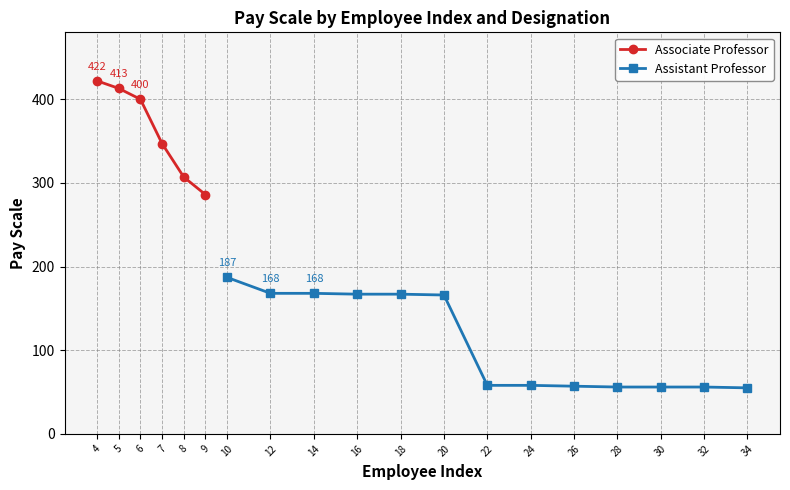

What is the value of the 2nd point from the left?

413